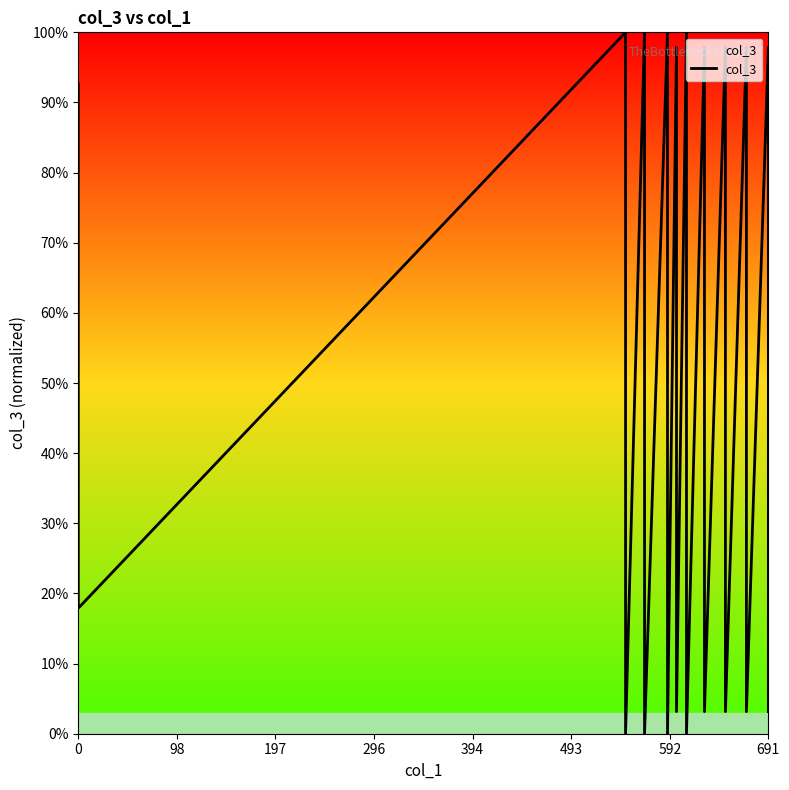

Reading left to right, what are all the values shown in this chart?

92.6	17.9	100.0	0.0	100.0	0.0	100.0	0.0	97.9	3.2	100.0	0.0	97.9	3.2	97.9	3.2	97.9	3.2	97.9	3.2